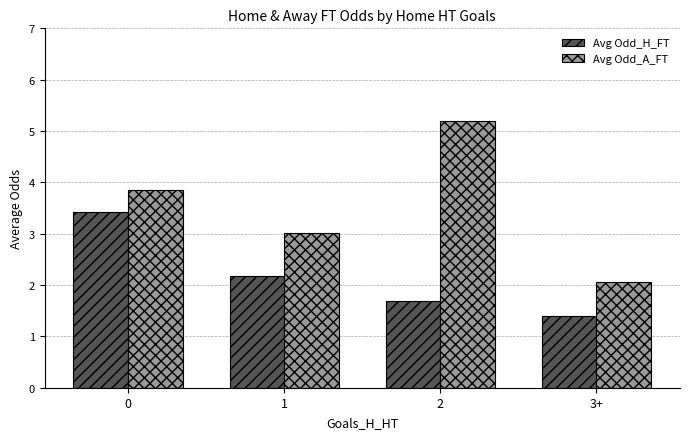

What is the value of the Avg Odd_H_FT bar at the 3rd from the left?

1.7